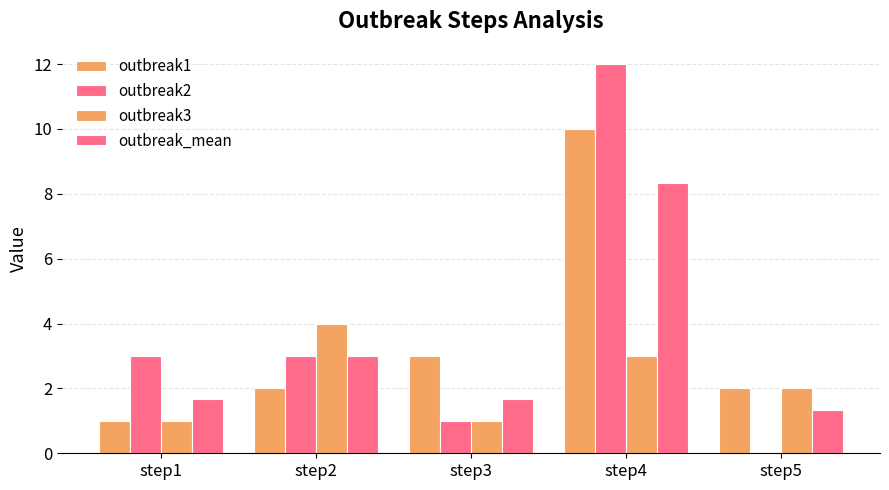

What is the value of the outbreak_mean bar at the 1st from the left?

1.7